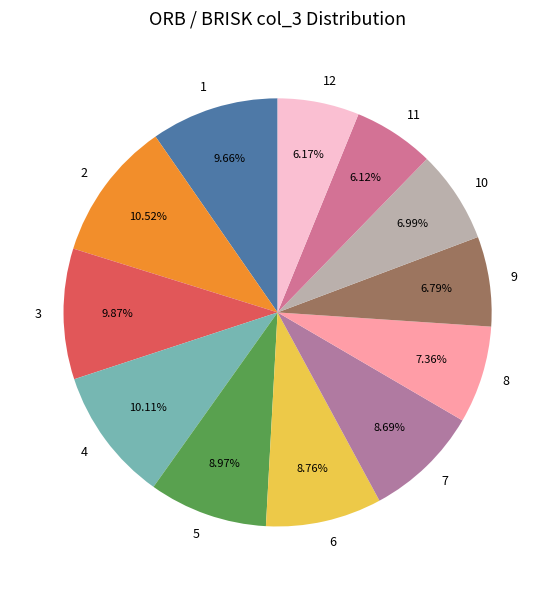

What is the ratio of the value at 3 to the value at 12?

1.6